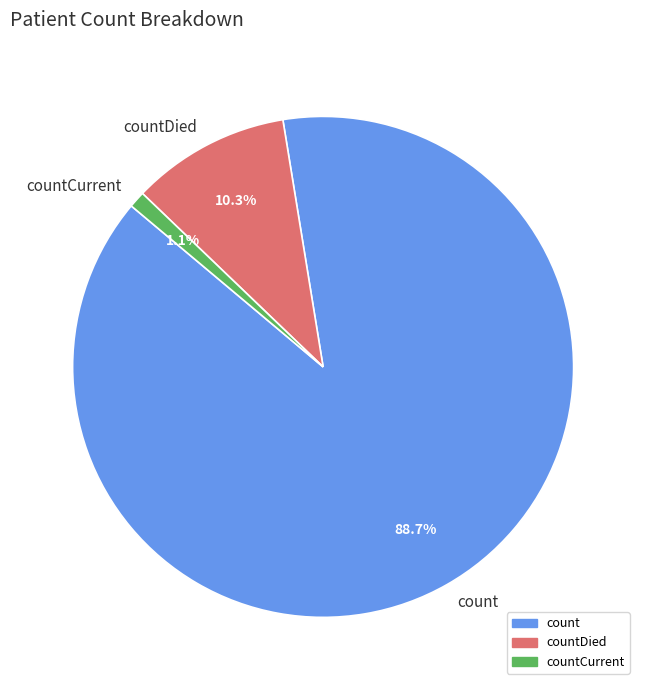

Which slice represents more than half of the pie?

count